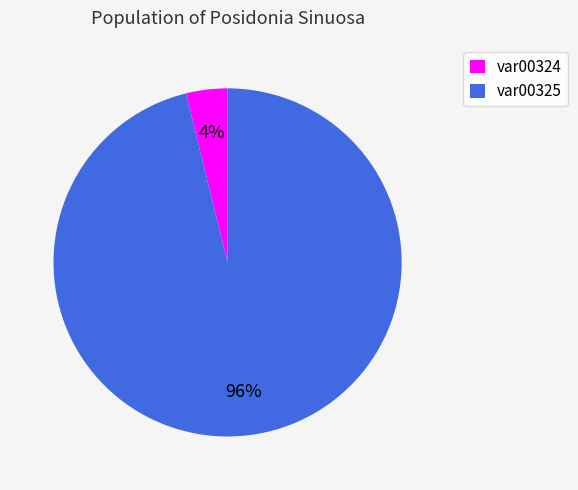

Does var00325 represent more than half of the total?

Yes